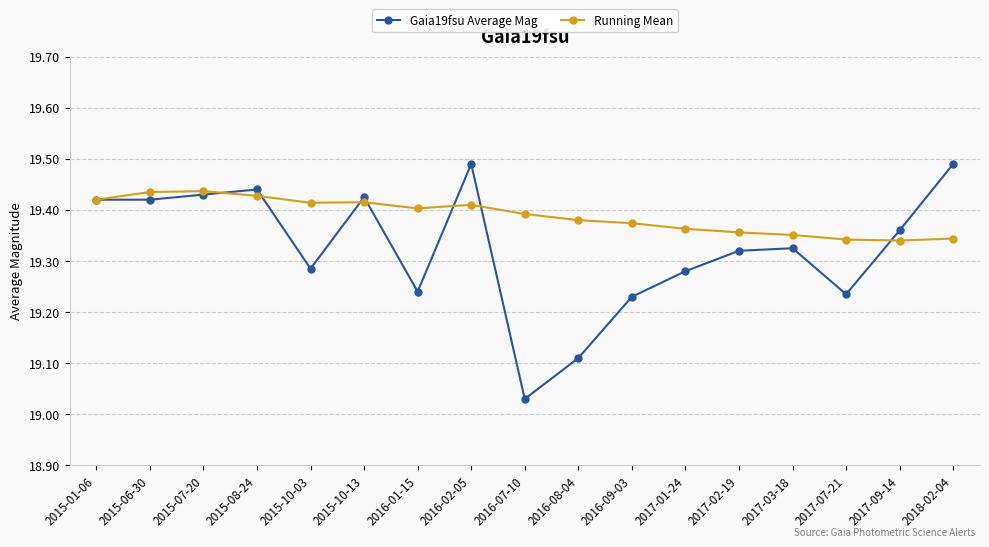

What is the difference between the second highest and minimum values in the Running Mean series?

0.1